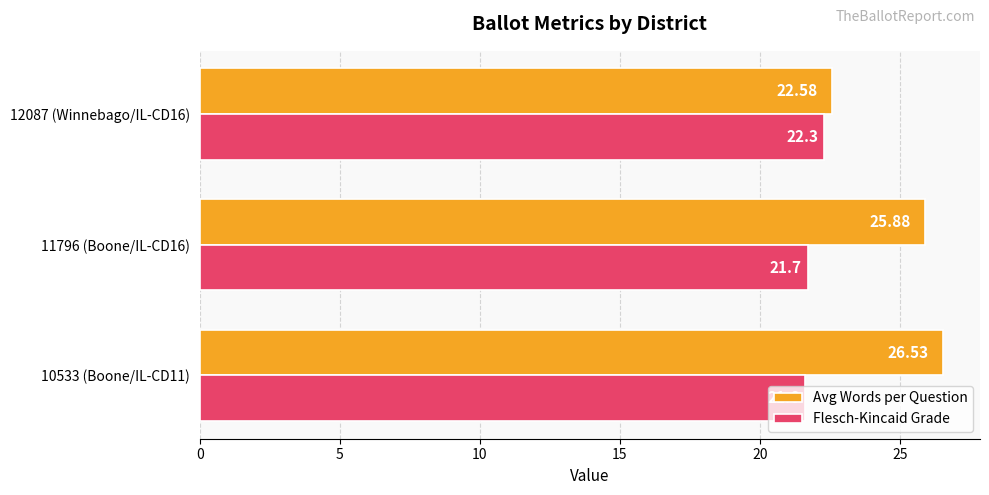

List the series in order of their overall mean, highest first.

Avg Words per Question, Flesch-Kincaid Grade